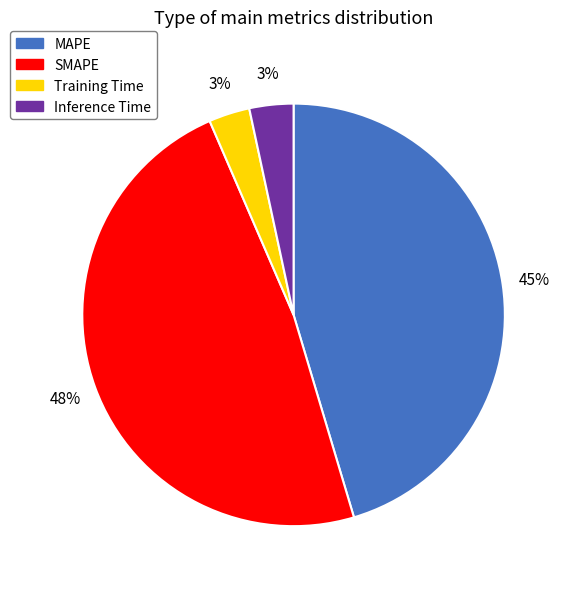

Does Inference Time represent more than half of the total?

No